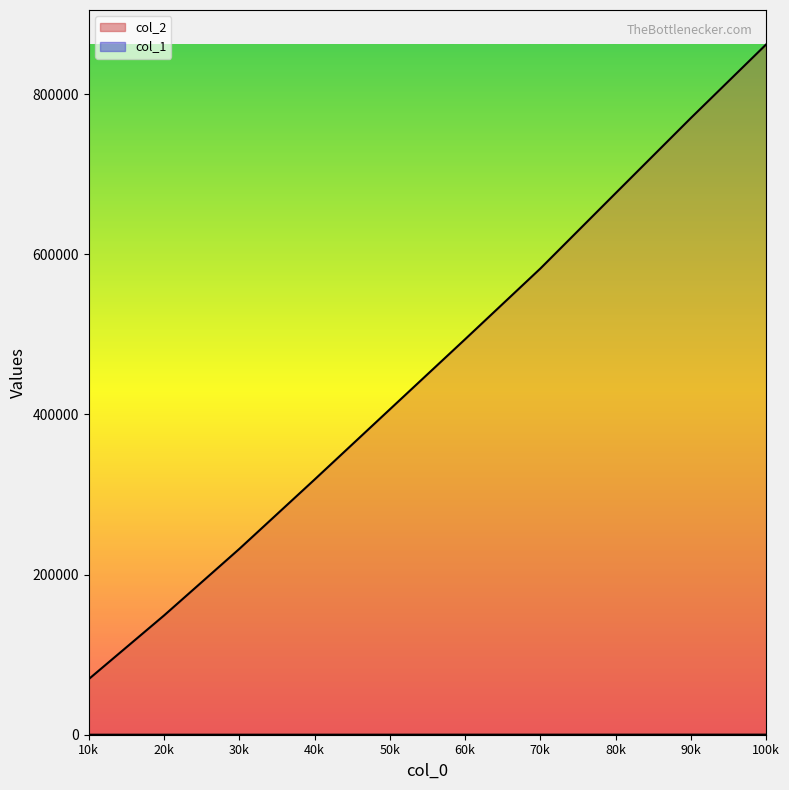

Rank the series by their average value, from lowest to highest.

col_1 line, col_2 line